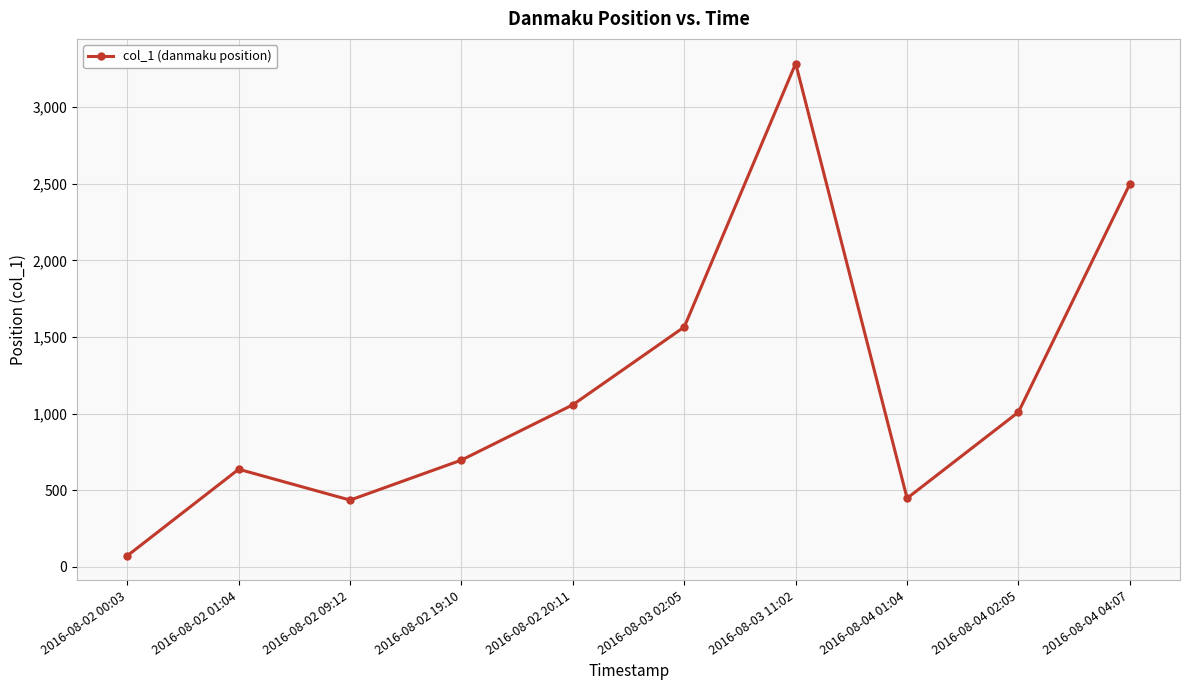

How many points are lower than both their immediate neighbors (excluding endpoints)?

2